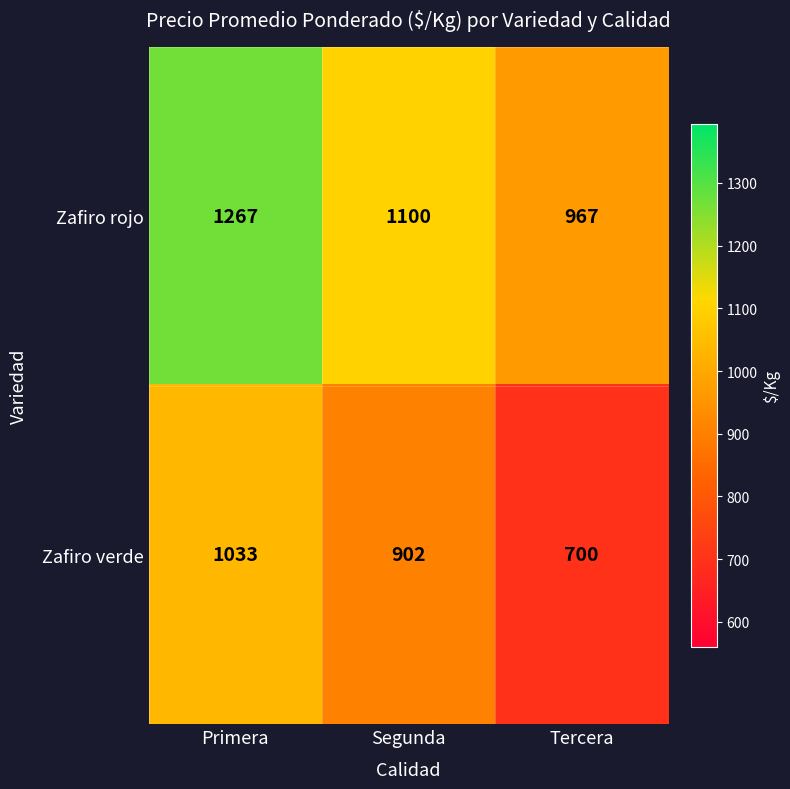

The Zafiro verde series shows 902 at Segunda. True or false?

True